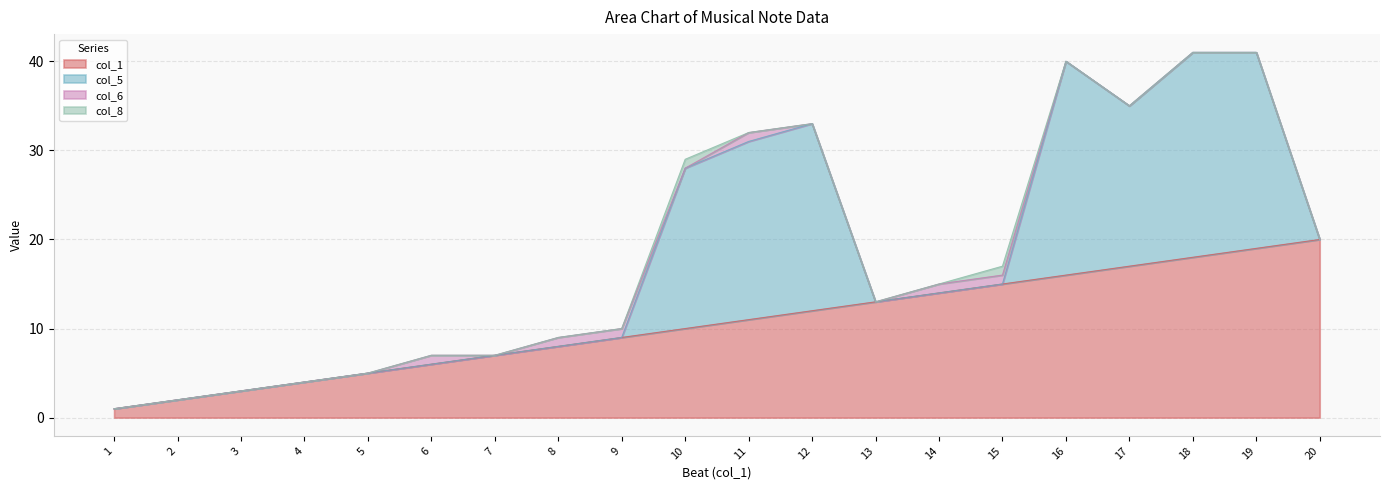

Reading left to right, what are all the values shown in this chart?

col_1: 1	2	3	4	5	6	7	8	9	10	11	12	13	14	15	16	17	18	19	20
col_5: 0	0	0	0	0	0	0	0	0	18	20	21	0	0	0	24	18	23	22	0
col_6: 0	0	0	0	0	1	0	1	1	-1	1	0	-1	1	1	-1	-1	0	-1	0
col_8: 0	0	0	0	0	0	0	0	0	1	0	0	0	0	1	0	0	0	0	0